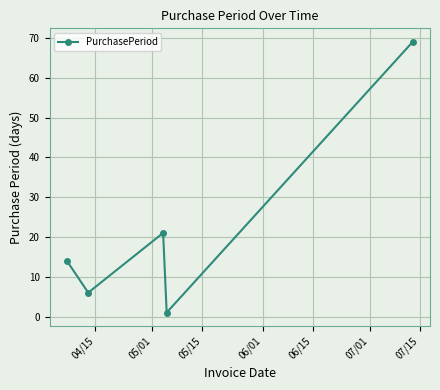

What is the greatest value displayed?

69